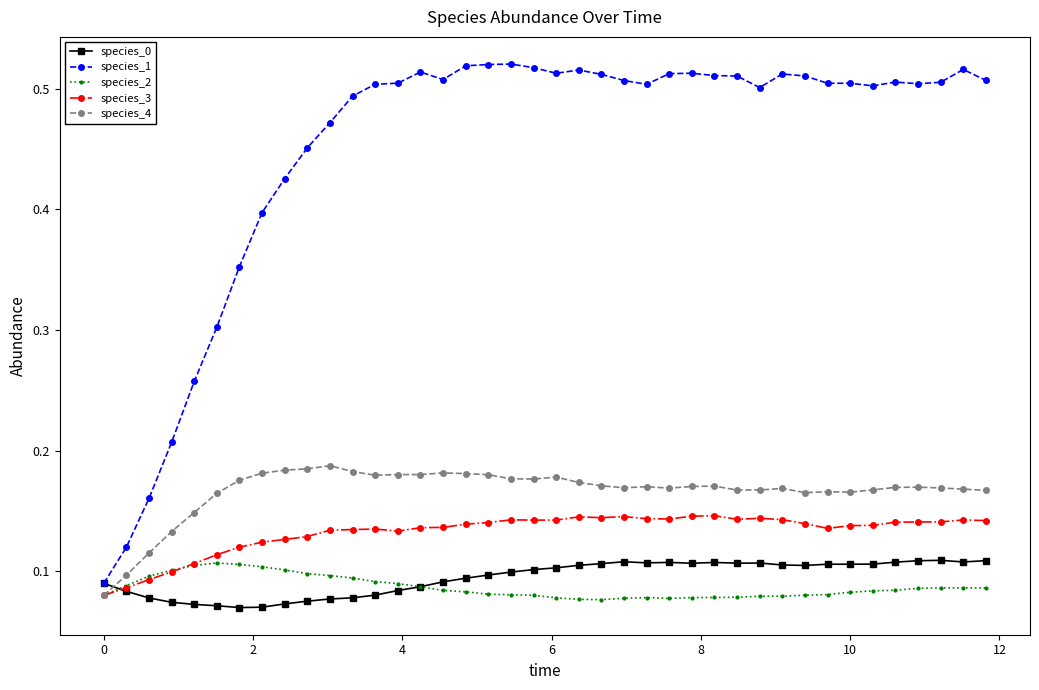

True or false: species_2 has more than 1 interior local peaks.

True